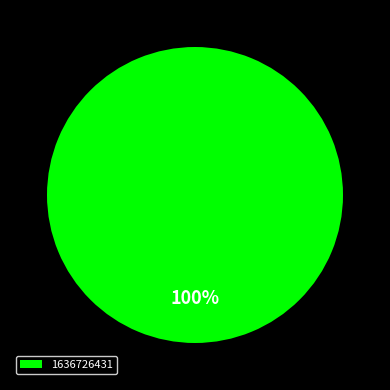

What is the majority slice?

1636726431